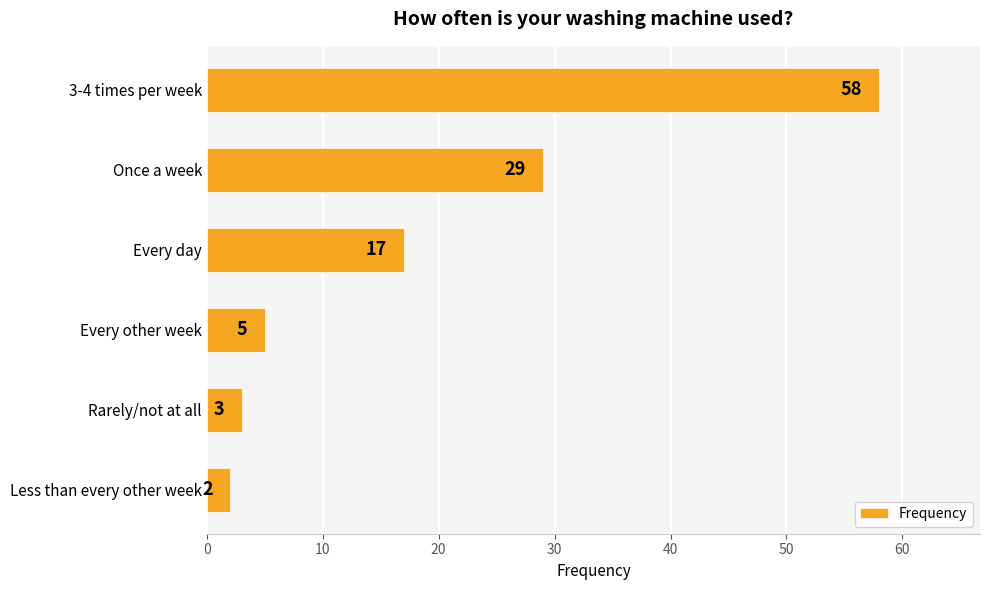

What is the approximate value at Every day, to the nearest 10?

20